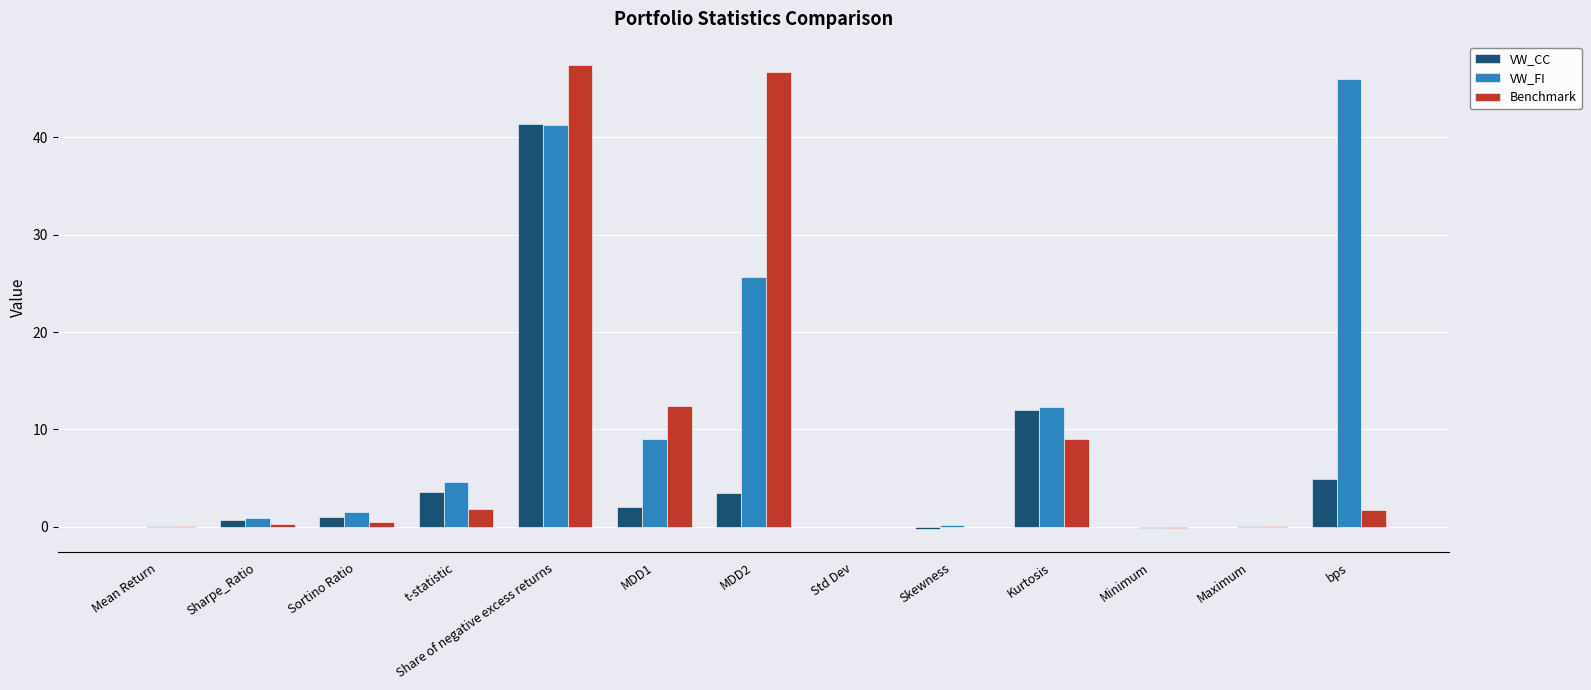

Which category has the highest value in the VW_CC series?

Share of negative excess returns